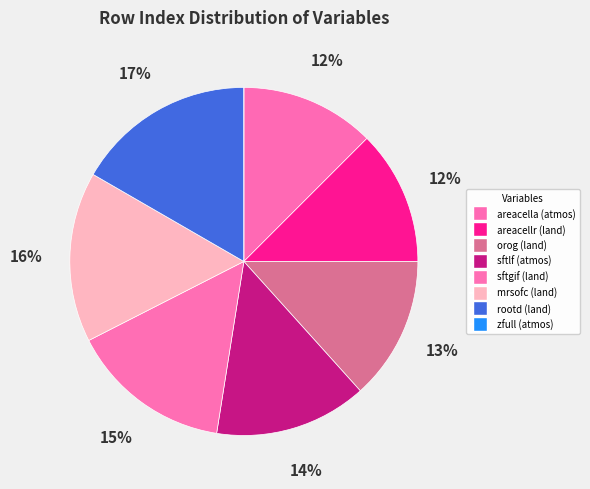

How many slices are in this pie chart?

8